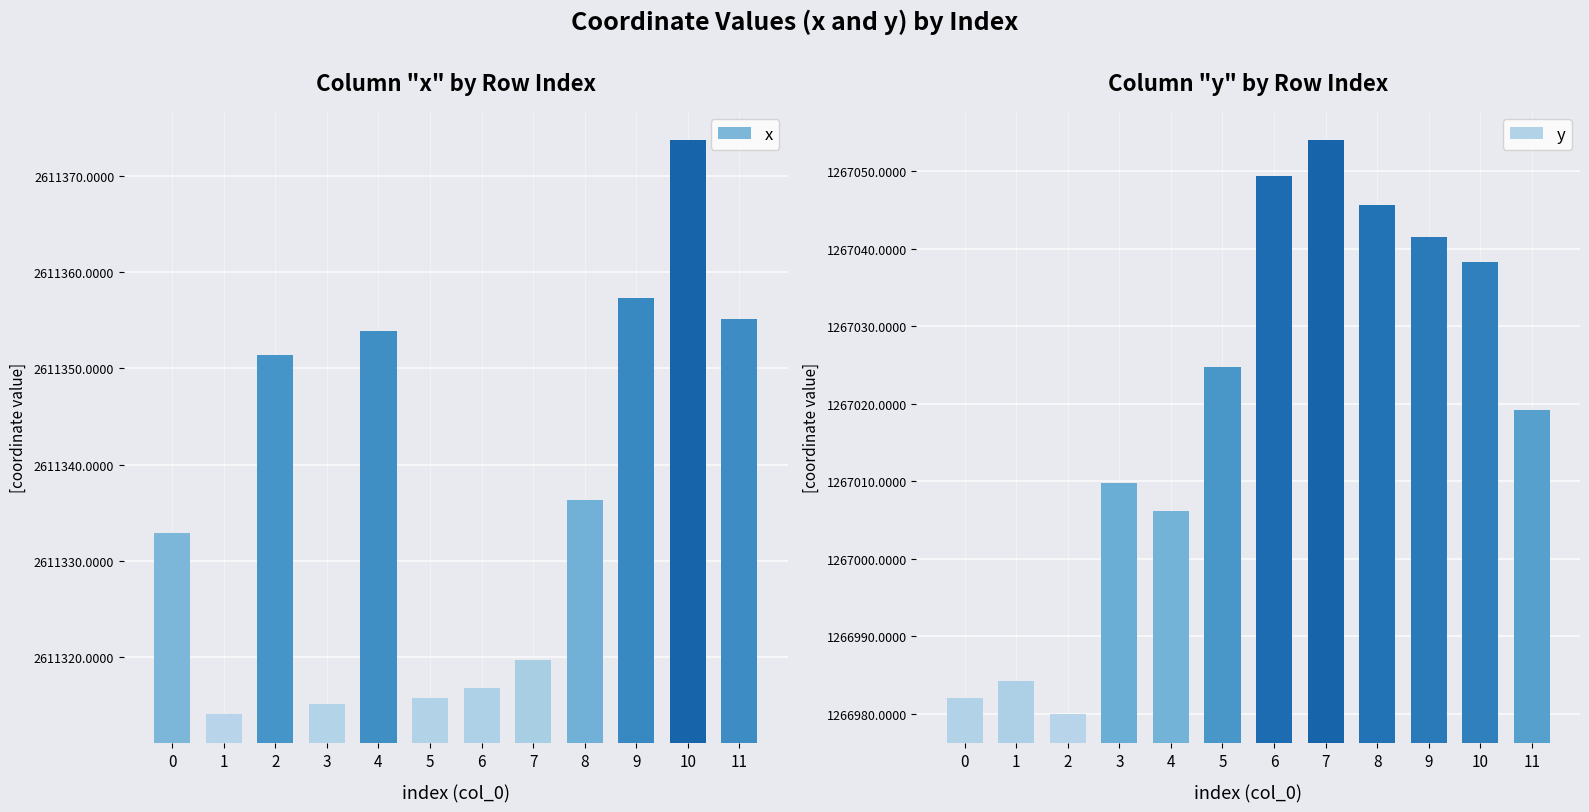

What is the sum of the x values at 7 and 0?

5222652.4